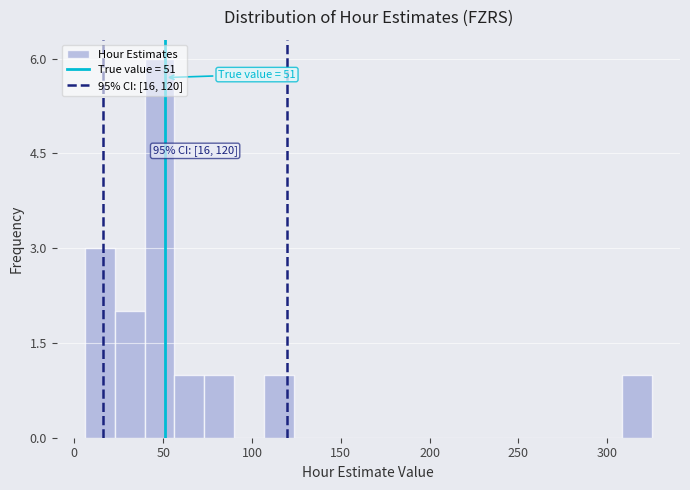

Read against the x-axis, roughly where is the centre of the tallest bar?

50